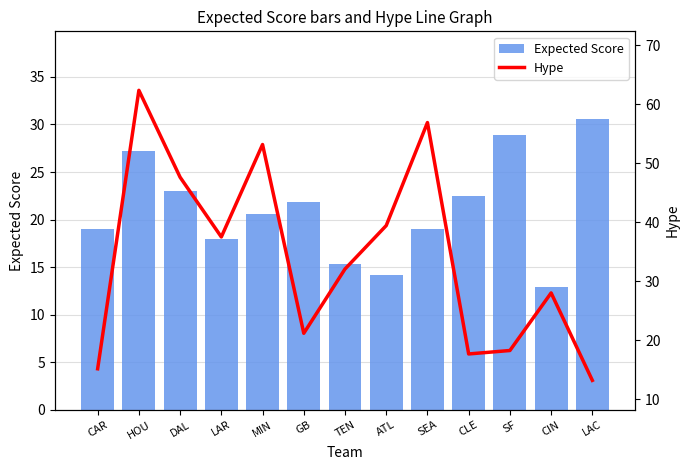

At which label does Hype reach its peak?

HOU